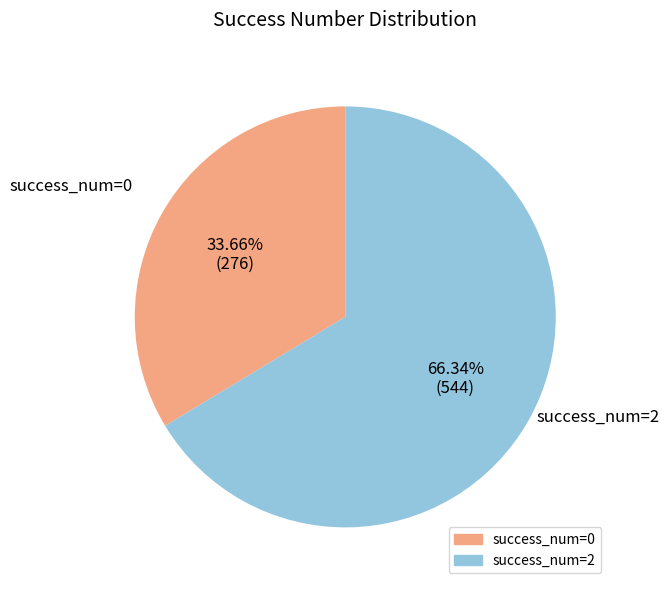

Does any single category account for the majority?

Yes